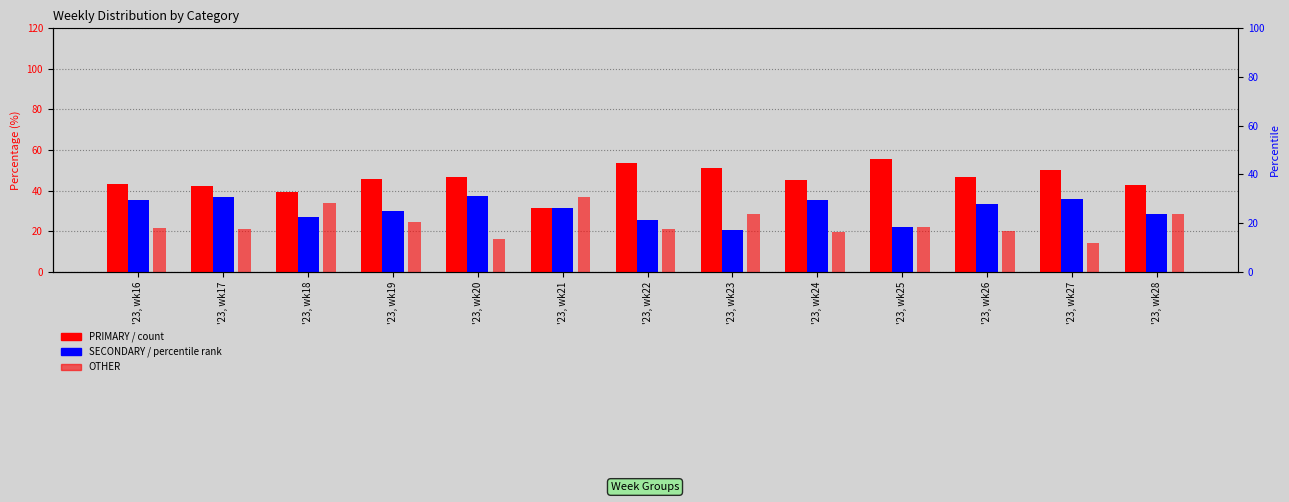

Which has a higher value, '23, wk18 or '23, wk21?

'23, wk18